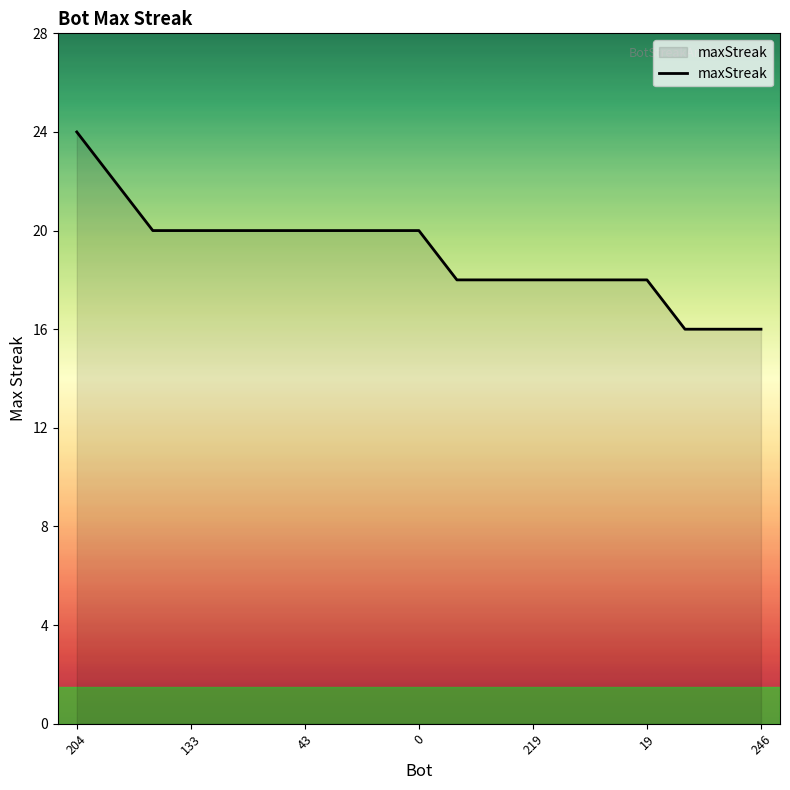

What is the difference between the maximum and minimum values?

8